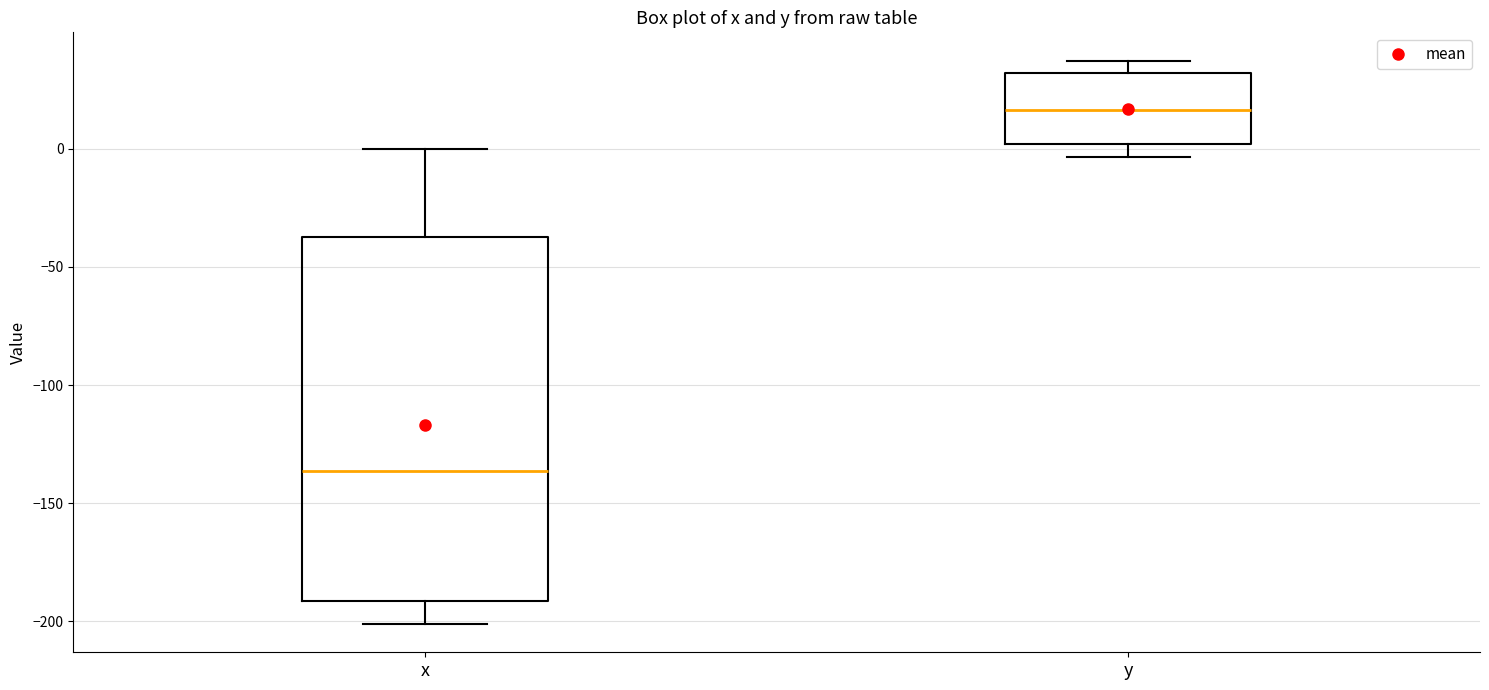

Reading left to right, read every box against the y-axis: the position of its median line, the range the box covers, and the ends of its whiskers. The values are not printed on the chart, so give them approximately, as read against the axis.

x: median -135, box -190 to -40, whiskers -200 to 0
y: median 15, box 0 to 30, whiskers -5 to 35